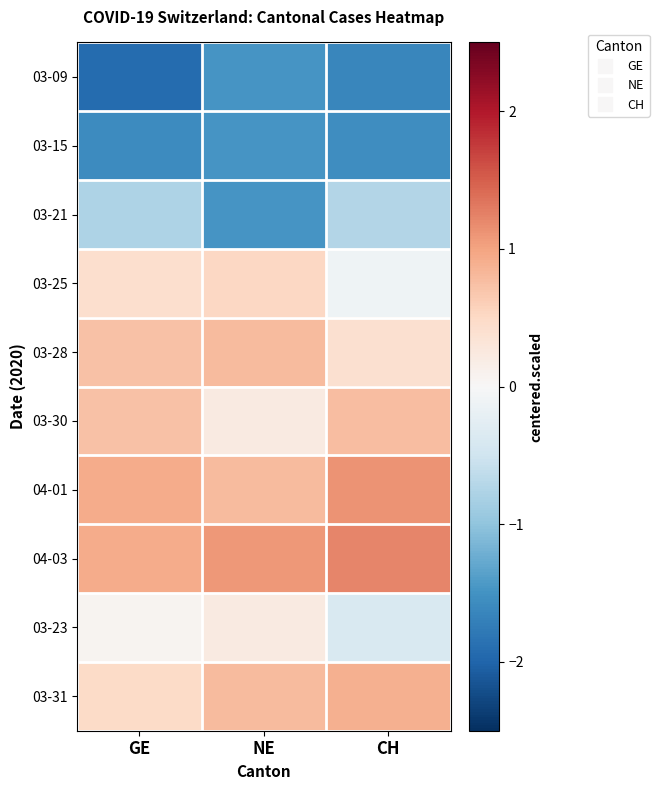

Reading right to left, extract all data points from this chart.

03-09: CH=-1.6	NE=-1.5	GE=-1.9
03-15: CH=-1.6	NE=-1.5	GE=-1.6
03-21: CH=-0.7	NE=-1.5	GE=-0.8
03-25: CH=-0.1	NE=0.5	GE=0.4
03-28: CH=0.4	NE=0.8	GE=0.7
03-30: CH=0.8	NE=0.2	GE=0.7
04-01: CH=1.1	NE=0.8	GE=0.9
04-03: CH=1.2	NE=1.1	GE=0.9
03-23: CH=-0.4	NE=0.2	GE=0.1
03-31: CH=0.9	NE=0.8	GE=0.5